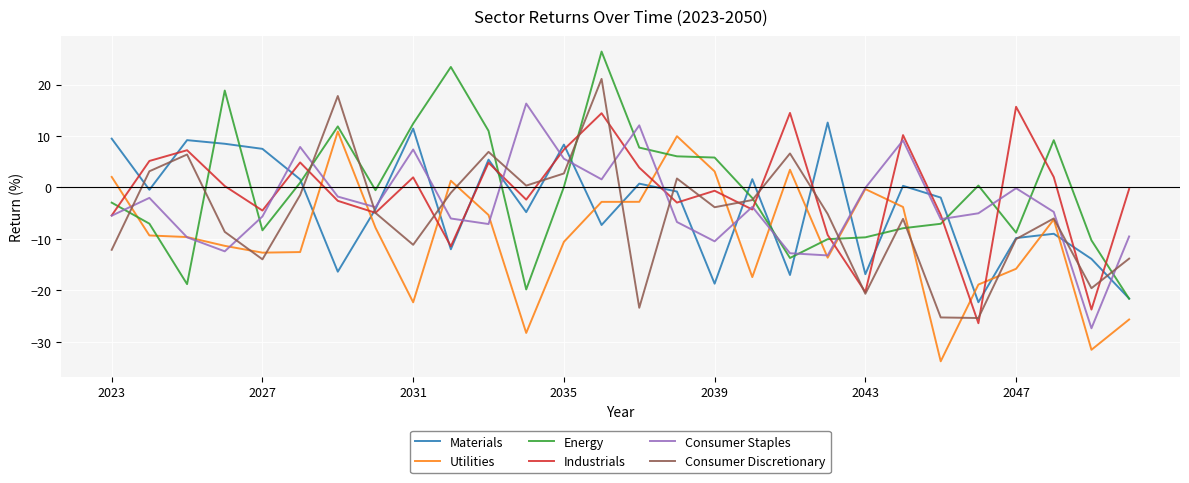

True or false: Utilities and Industrials cross at least once.

True